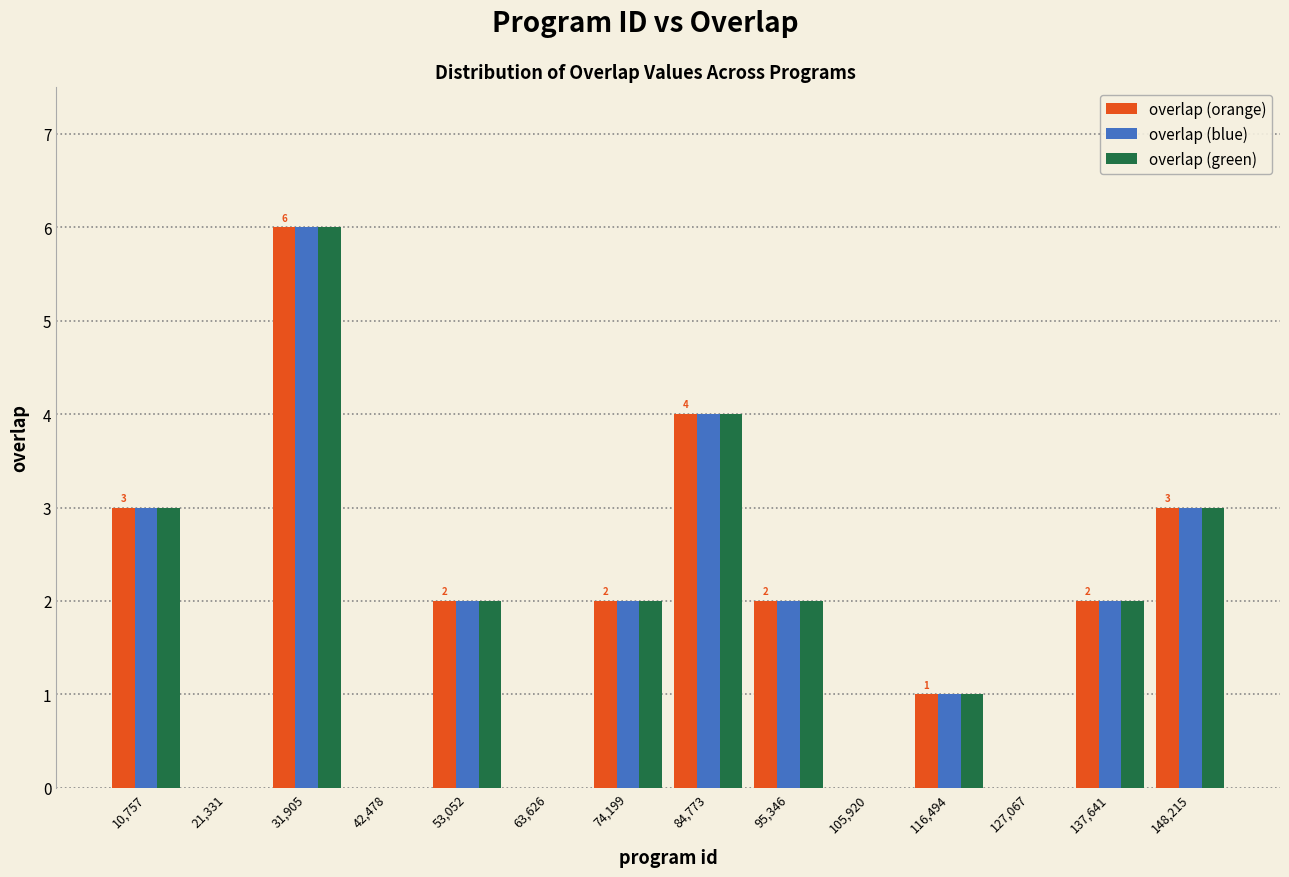

In the overlap (green) series, which range on the x-axis has the tallest bar?

26000 to 38000